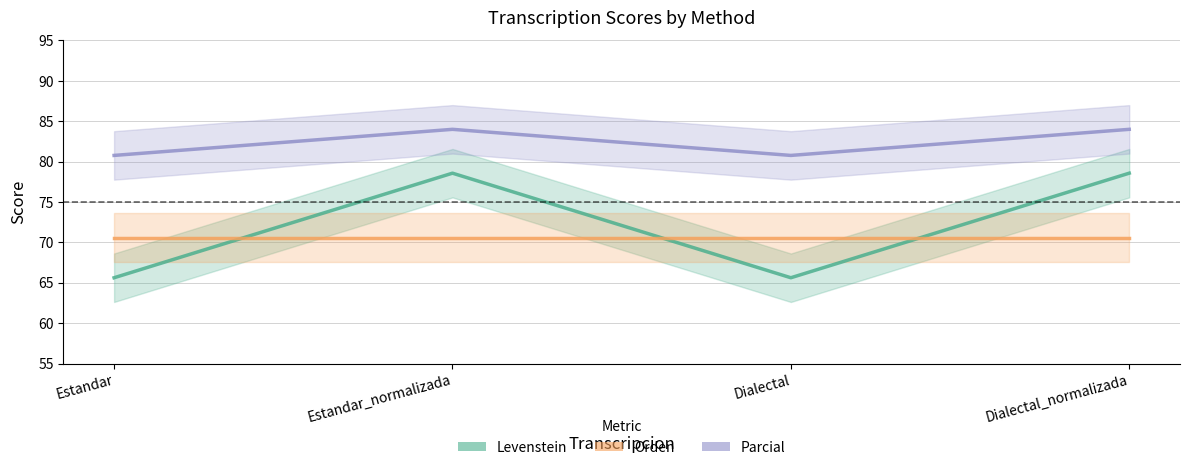

At how many categories does at least one series exceed 71?

4